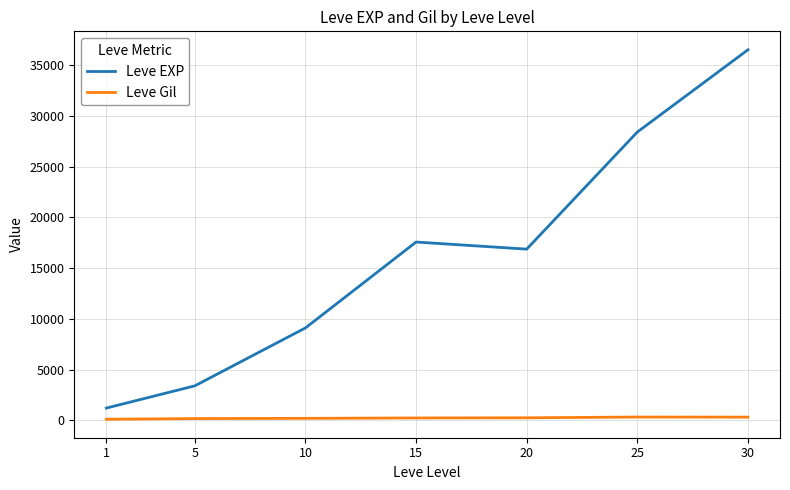

What is the maximum value for Leve EXP?

36492.5